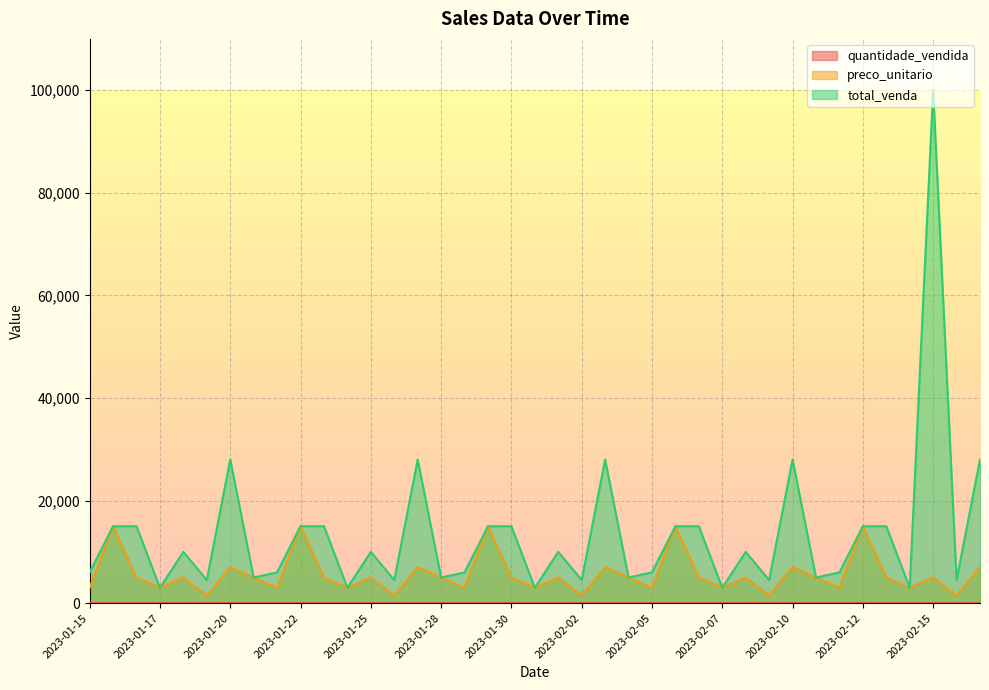

True or false: quantidade_vendida and total_venda intersect in this chart.

False